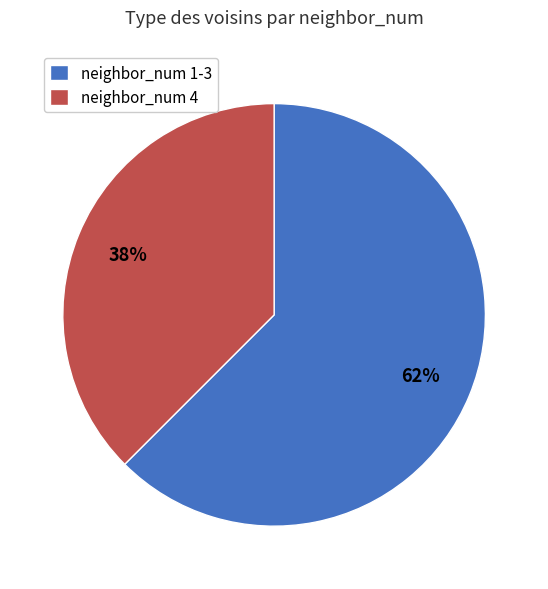

To the nearest percent, what is the combined percentage of neighbor_num 4 and neighbor_num 1-3?

100%